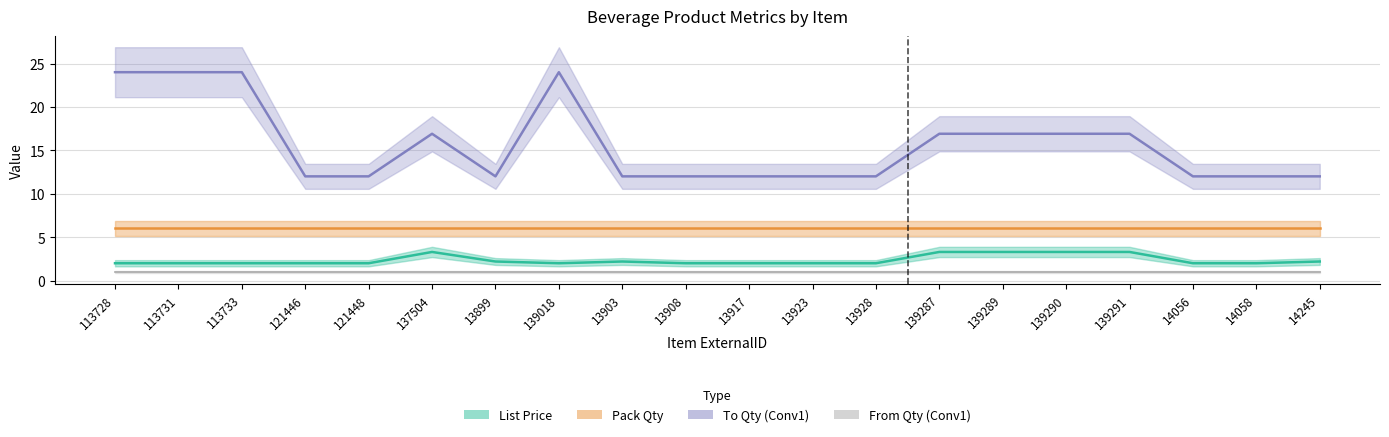

What is the difference between the maximum and minimum values in the List Price series?

1.3